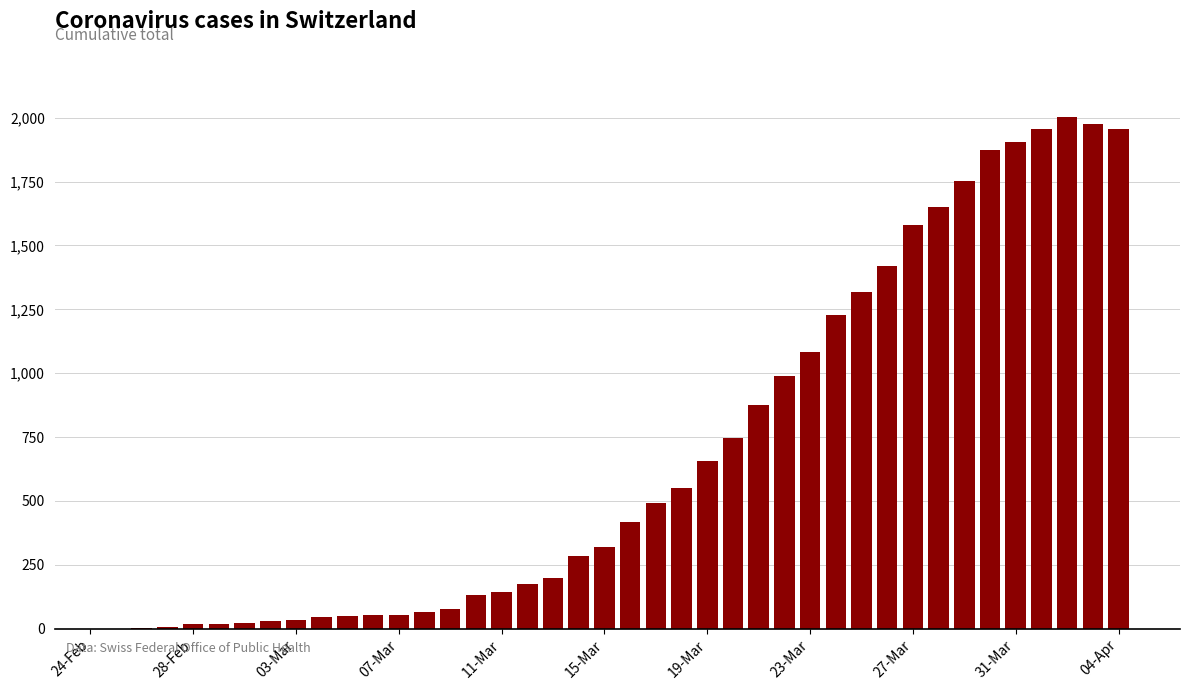

What is the greatest value displayed?

2002